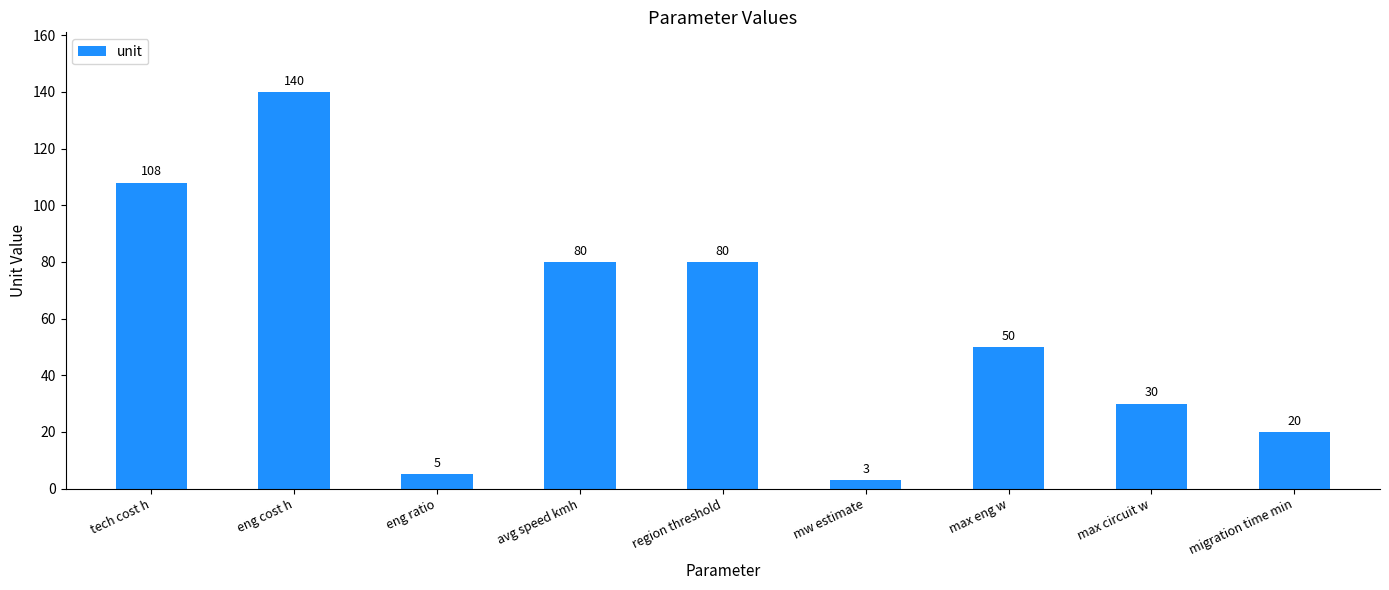

Reading left to right, transcribe all the data shown in this chart.

108	140	5	80	80	3	50	30	20